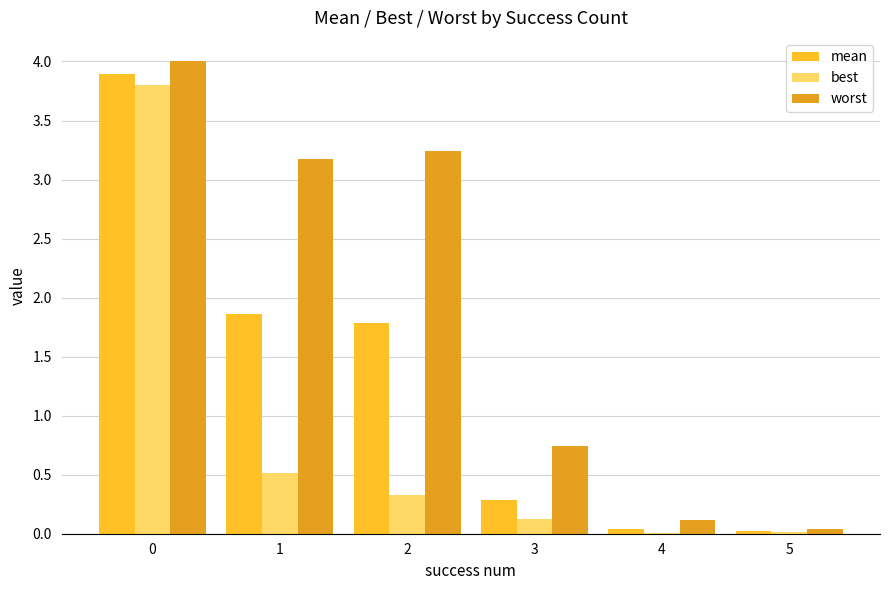

What is the difference between the best values at 5 and 2?

0.3